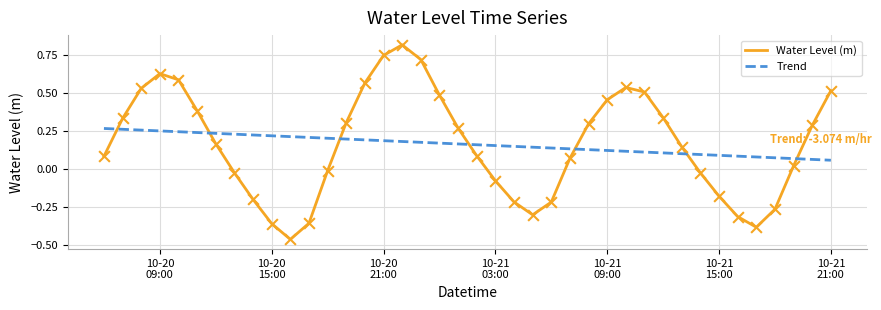

List the series in order of their peak value, lowest first.

Trend, Water Level (m)